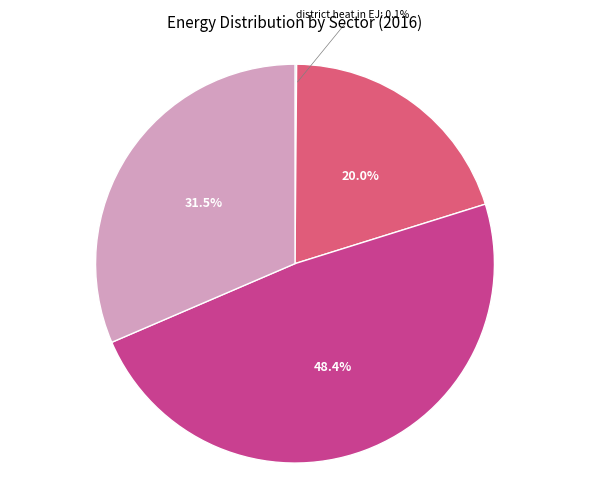

Is there any slice that represents more than half of the pie?

No